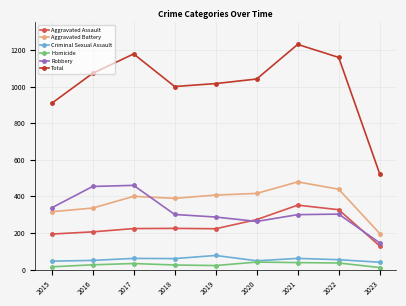

What is the total value across all series at 2021?

2460